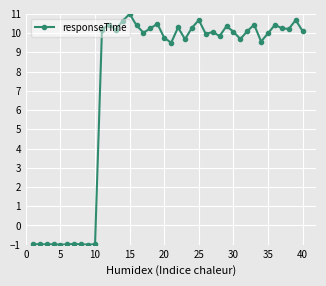

What is the difference between the second highest and second lowest values?

11.7